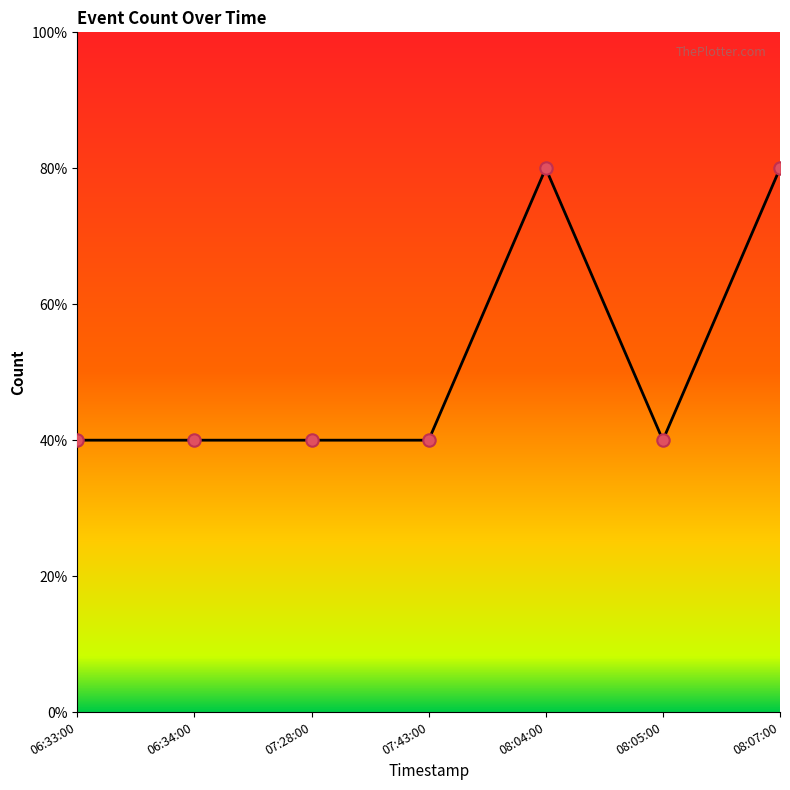

Between 08:05:00 and 06:34:00, which is larger?

08:05:00